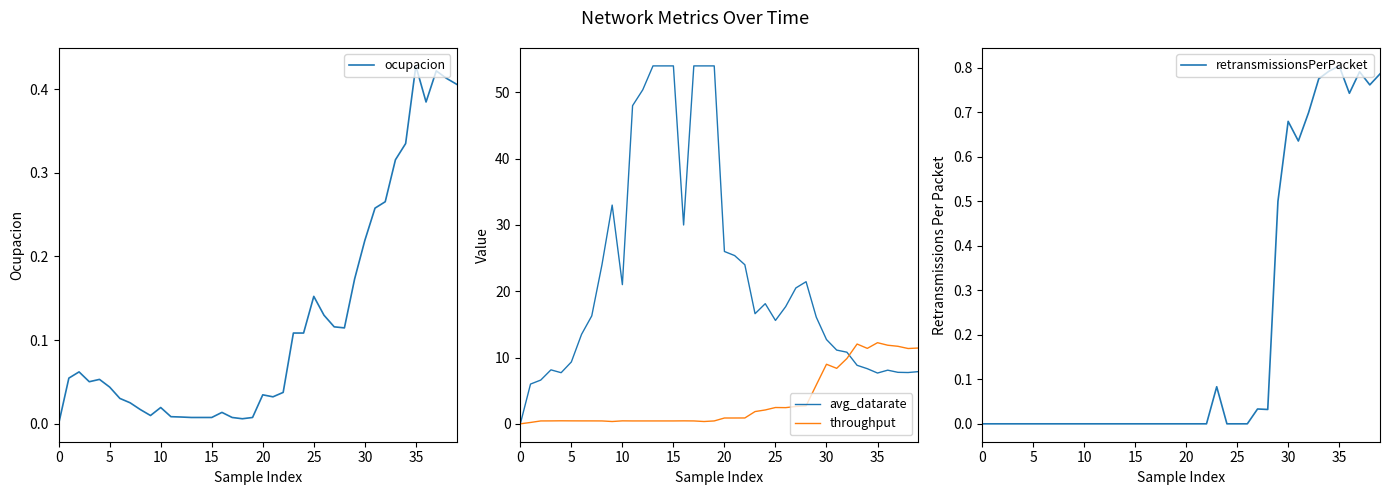

What value does the avg_datarate series have at 23?

16.6